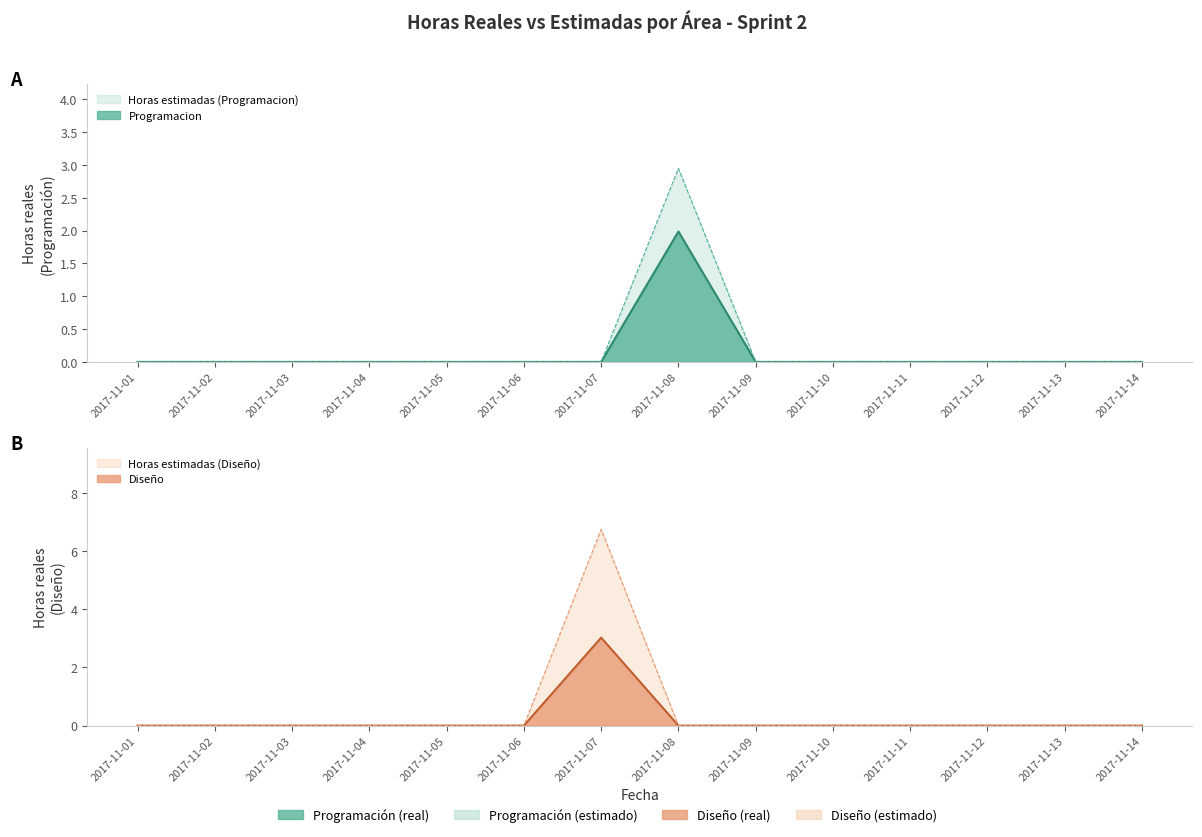

True or false: Programacion_upper and Programacion cross at least once.

False